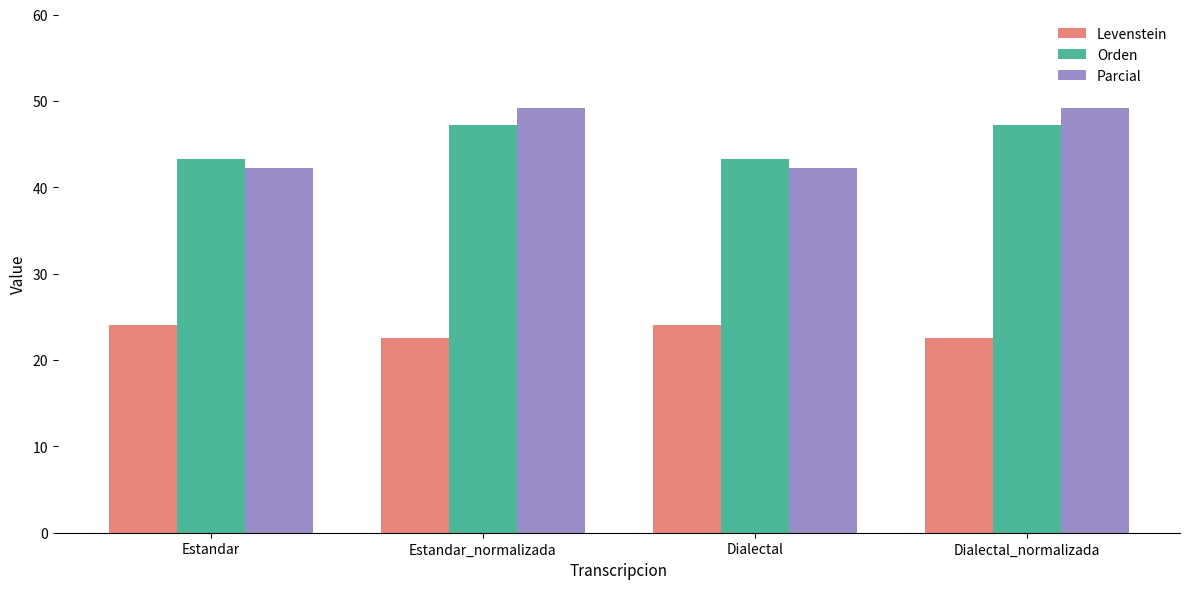

What is the approximate value of Orden at Dialectal_normalizada?

47.2